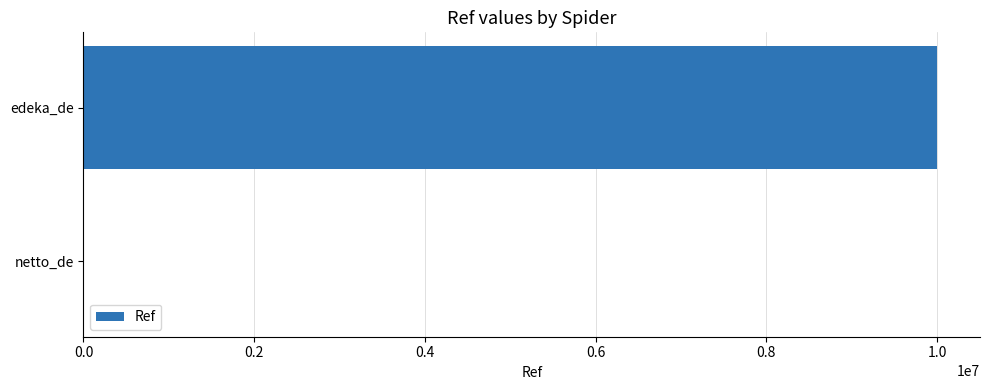

The chart shows a value of 10001837 at edeka_de. True or false?

True